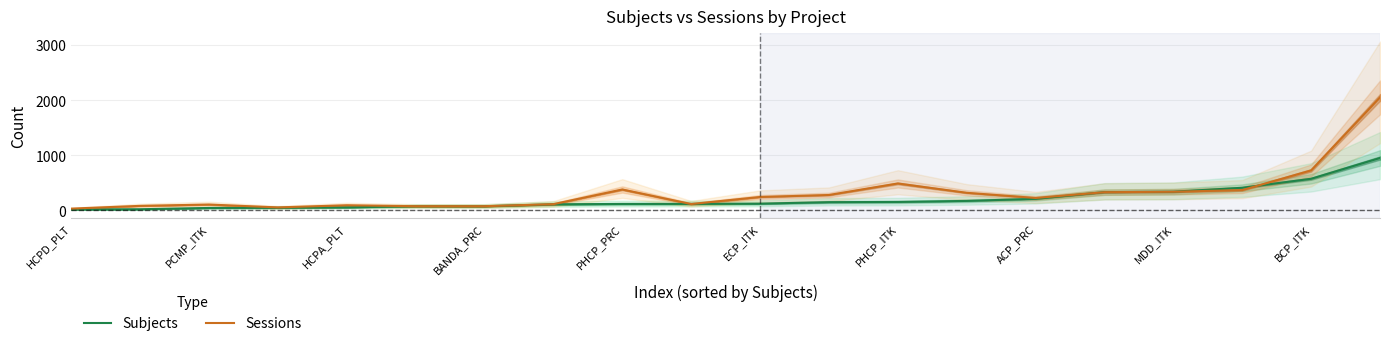

What are all the series names shown in the legend?

Subjects, Sessions